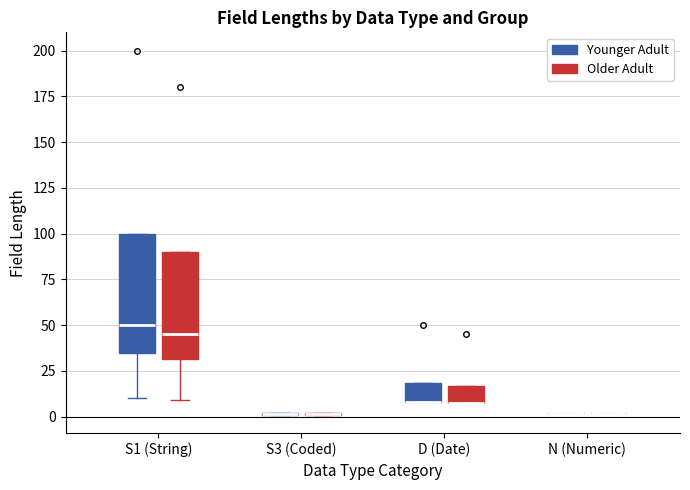

Reading left to right, read every box against the y-axis: the position of its median line, the range the box covers, and the ends of its whiskers. The values are not printed on the chart, so give them approximately, as read against the axis.

S1 (String) (Younger Adult): median 50, box 35 to 100, whiskers 10 to 100
S1 (String) (Older Adult): median 45, box 30 to 90, whiskers 10 to 90
S3 (Coded) (Younger Adult): box collapsed to a line at 0, whiskers 0 to 0
S3 (Coded) (Older Adult): box collapsed to a line at 0, whiskers 0 to 0
D (Date) (Younger Adult): median 10 (drawn on the box's lower edge), box 10 to 20, whiskers 10 to 20
D (Date) (Older Adult): median 5 (drawn on the box's lower edge), box 5 to 15, whiskers 5 to 15
N (Numeric) (Younger Adult): box collapsed to a line at 0, whiskers 0 to 0
N (Numeric) (Older Adult): box collapsed to a line at 0, whiskers 0 to 0